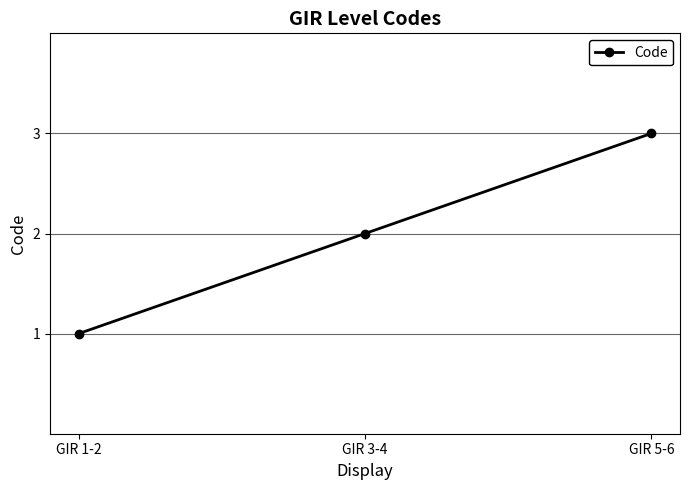

Reading right to left, what are all the values shown in this chart?

GIR 5-6=3	GIR 3-4=2	GIR 1-2=1